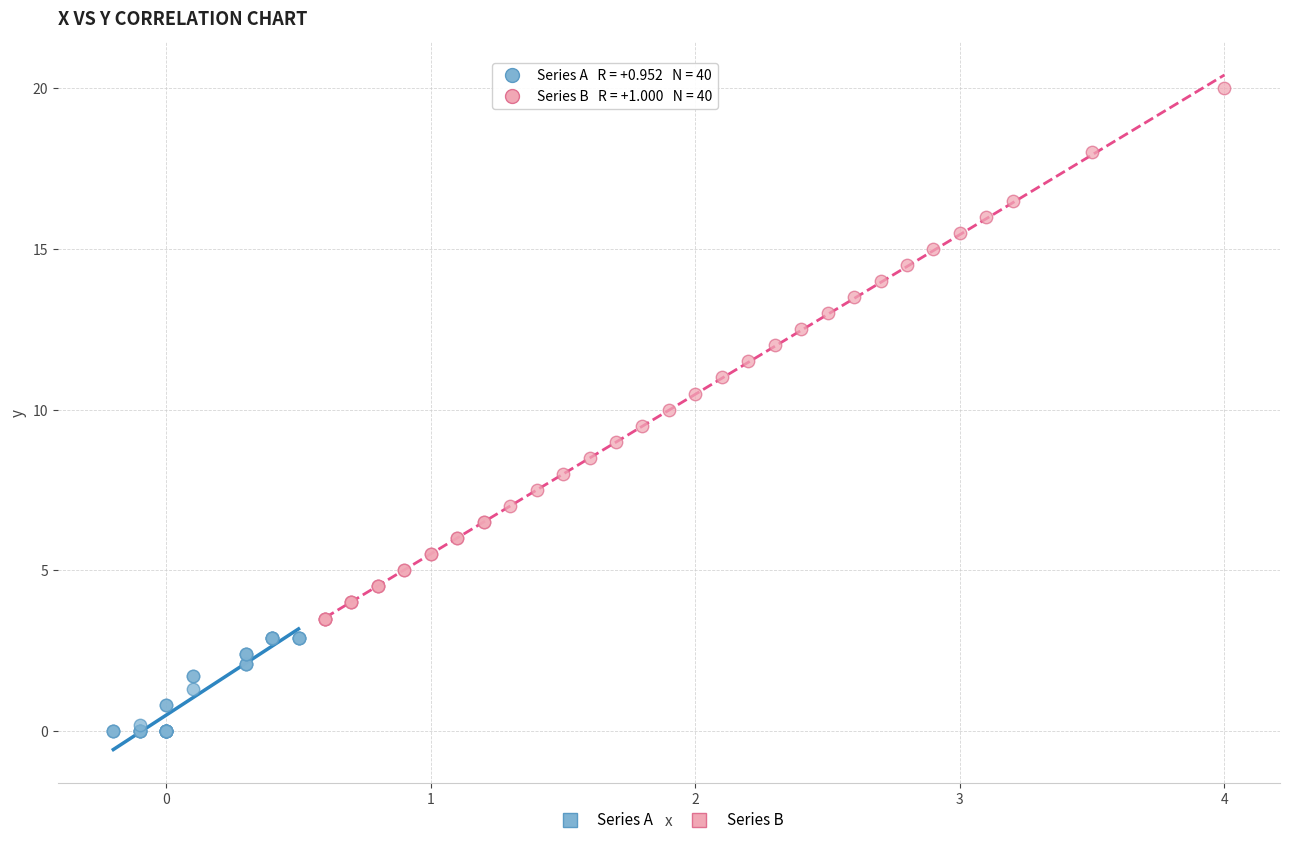

Which series contains the highest Y value?

Series B